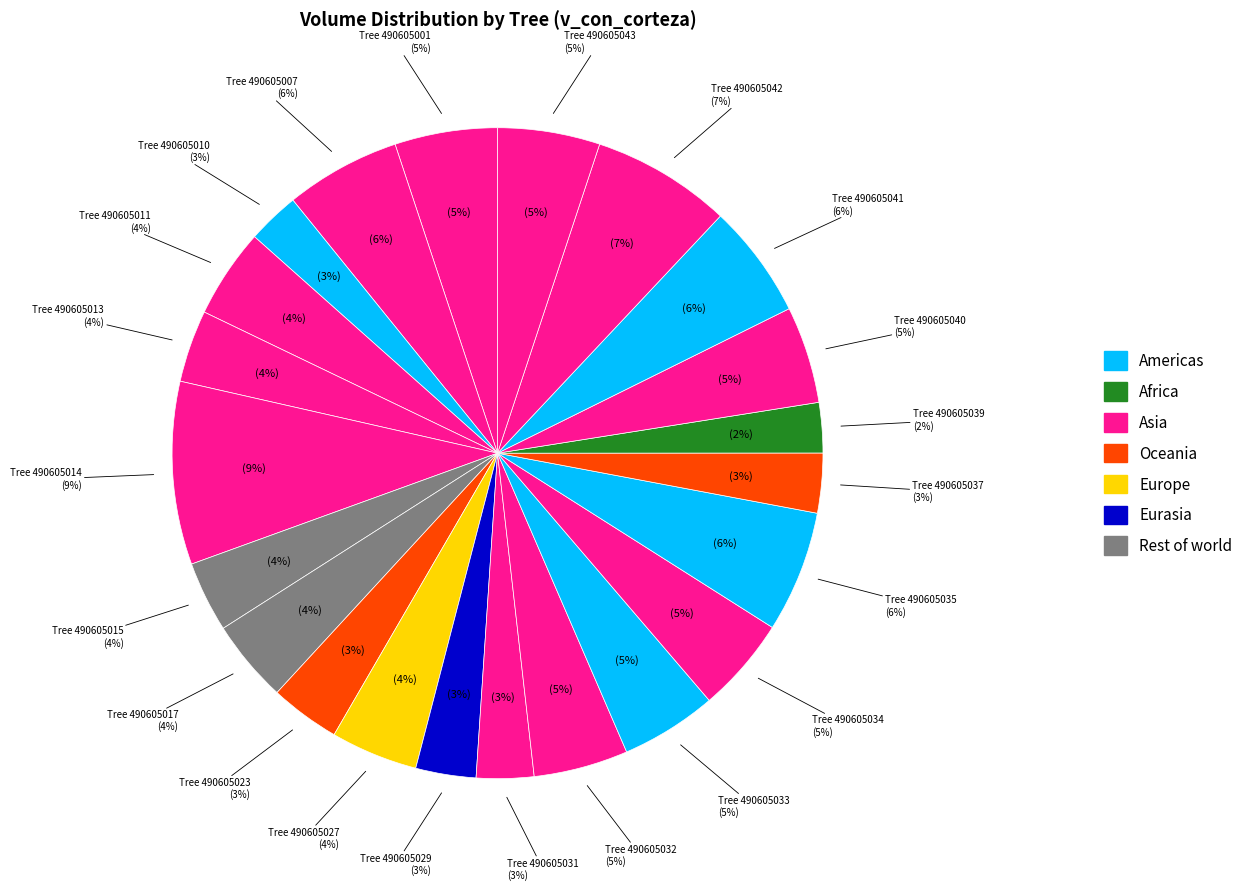

To the nearest percent, what is the average slice percentage?

5%